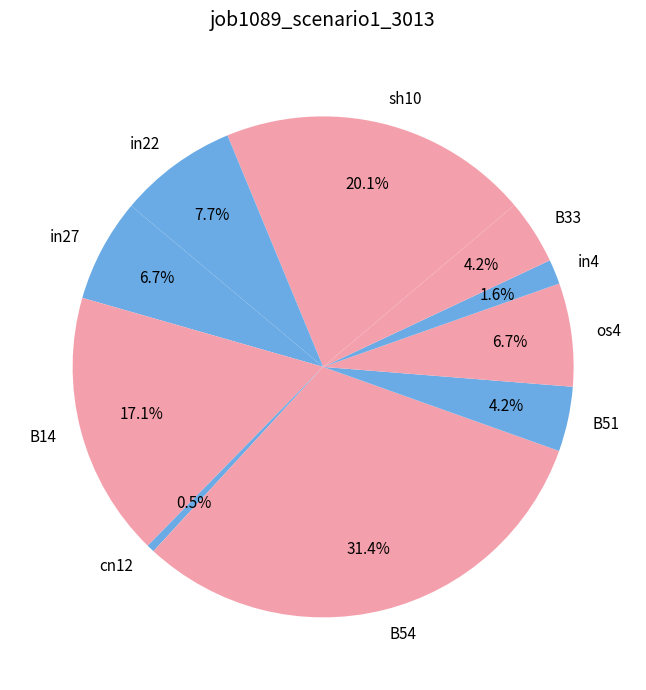

Which slice is the largest?

B54